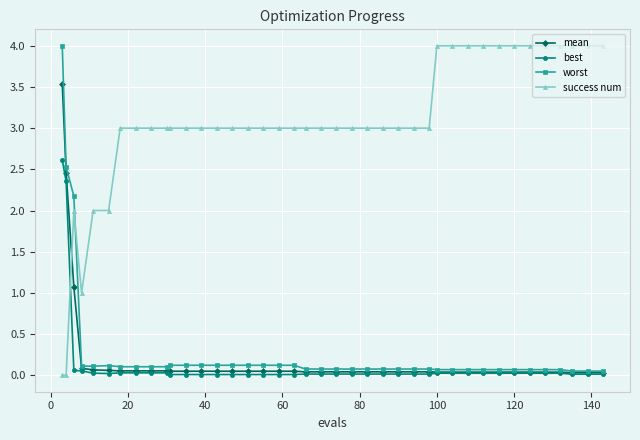

After their last crossing, which series has the higher values: mean or success num?

success num